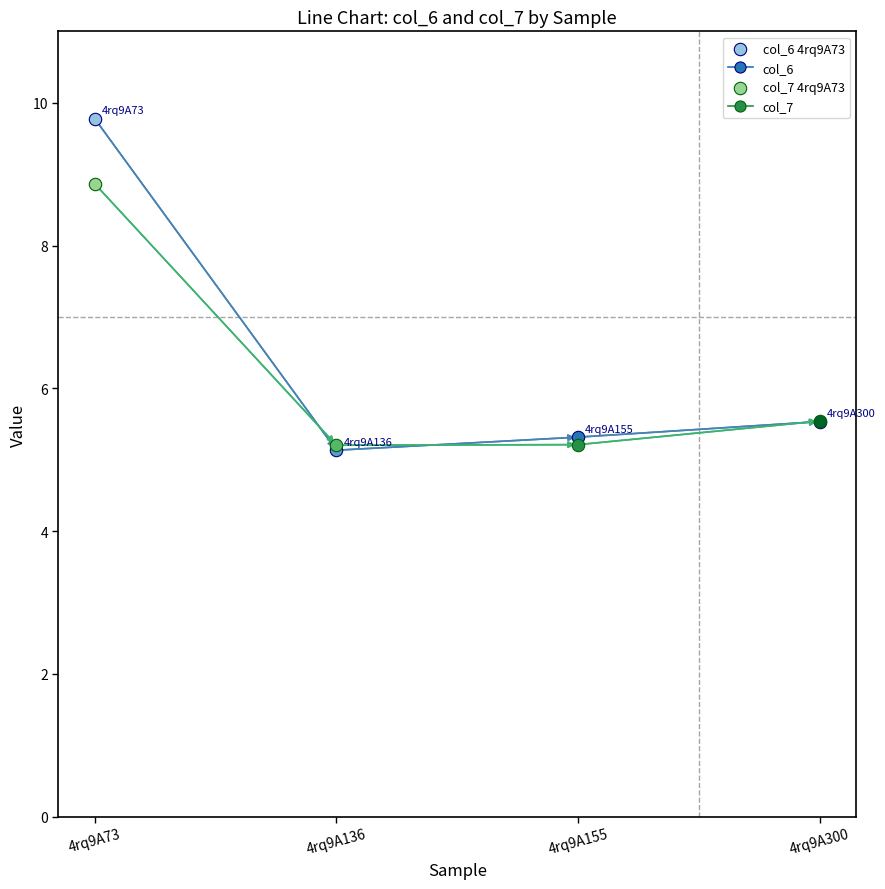

Which series contains the highest Y value?

col_6